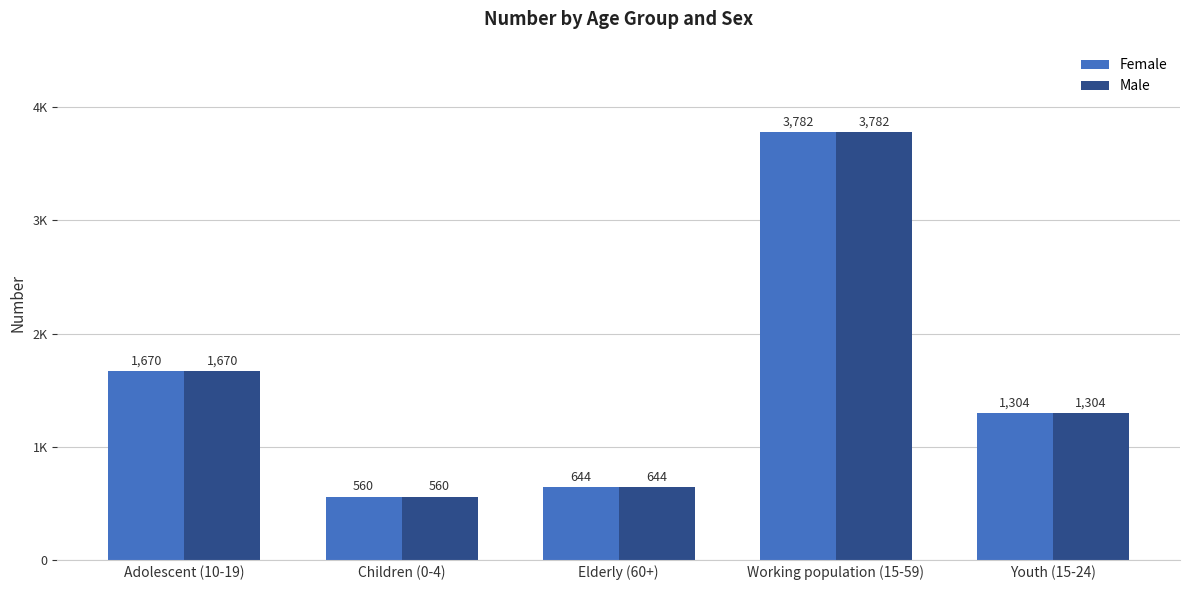

At which category is the sum across all series the highest?

Working population (15-59)